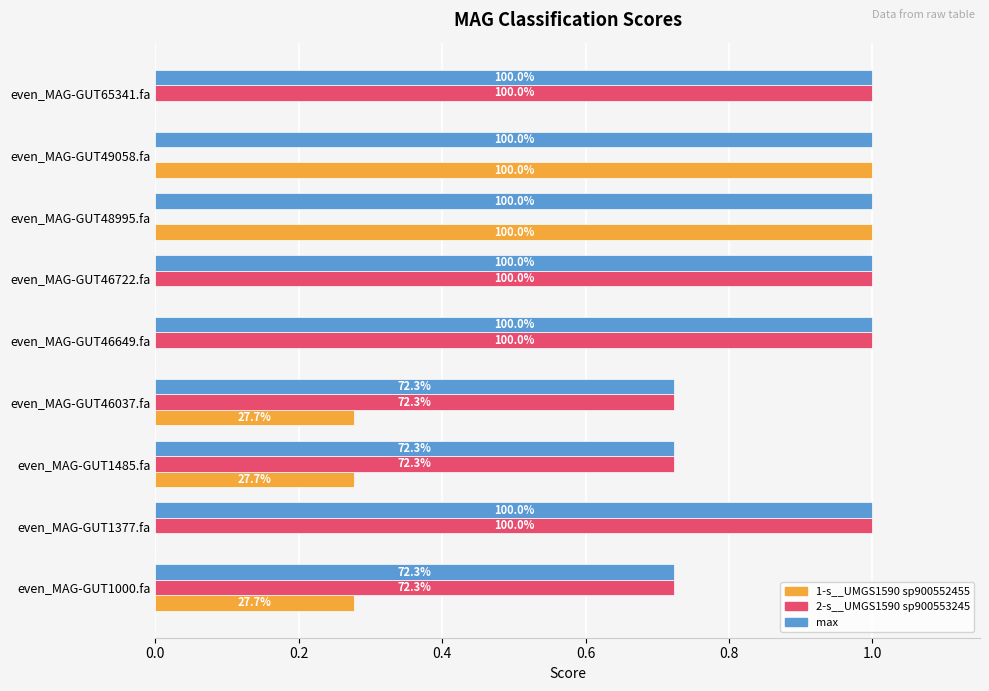

What are all the series names shown in the legend?

1-s__UMGS1590 sp900552455, 2-s__UMGS1590 sp900553245, max